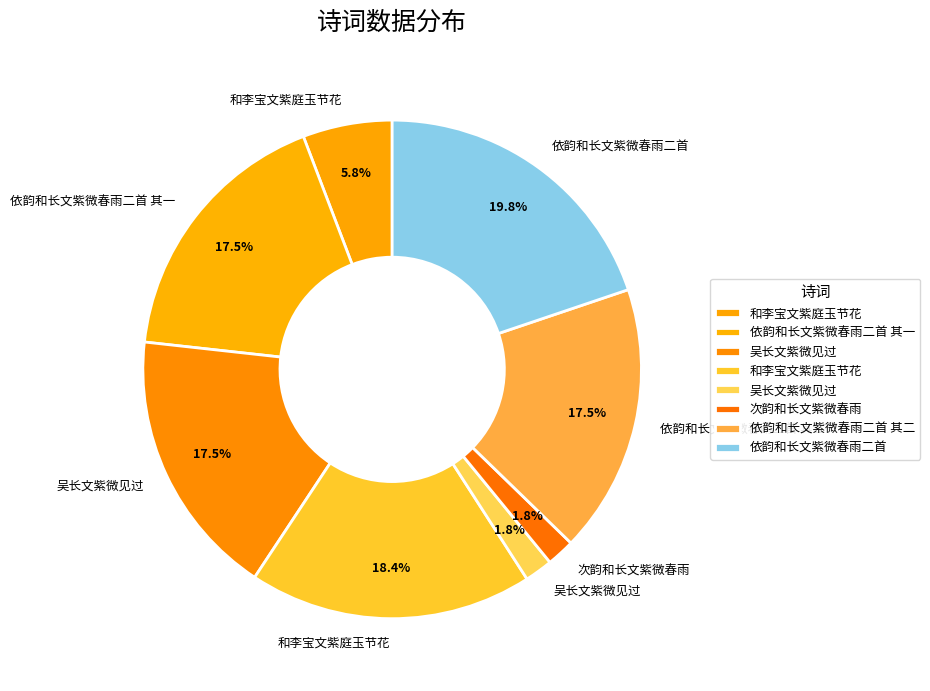

Count the number of slices in the pie.

8